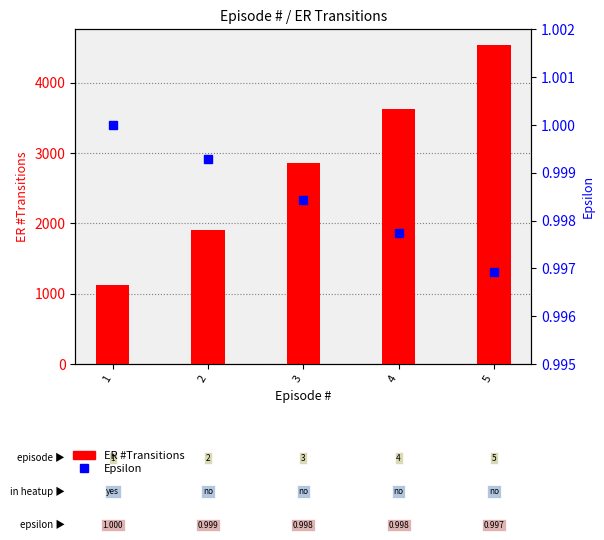

What is the sum of all Epsilon (percentile rank) values?

5.0